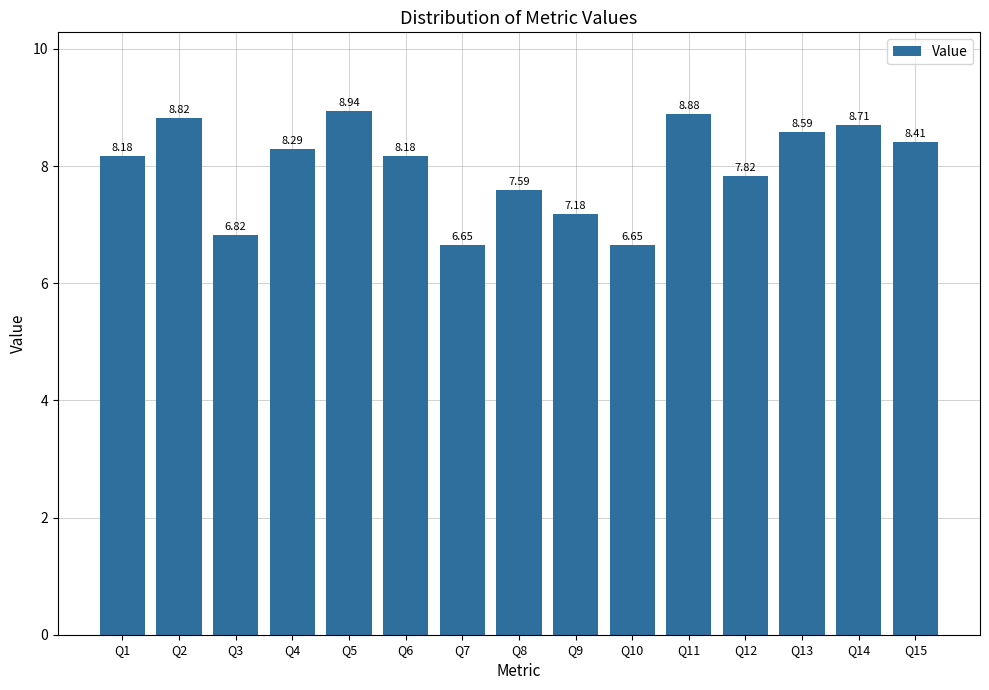

Between Q3 and Q7, which is larger?

Q3